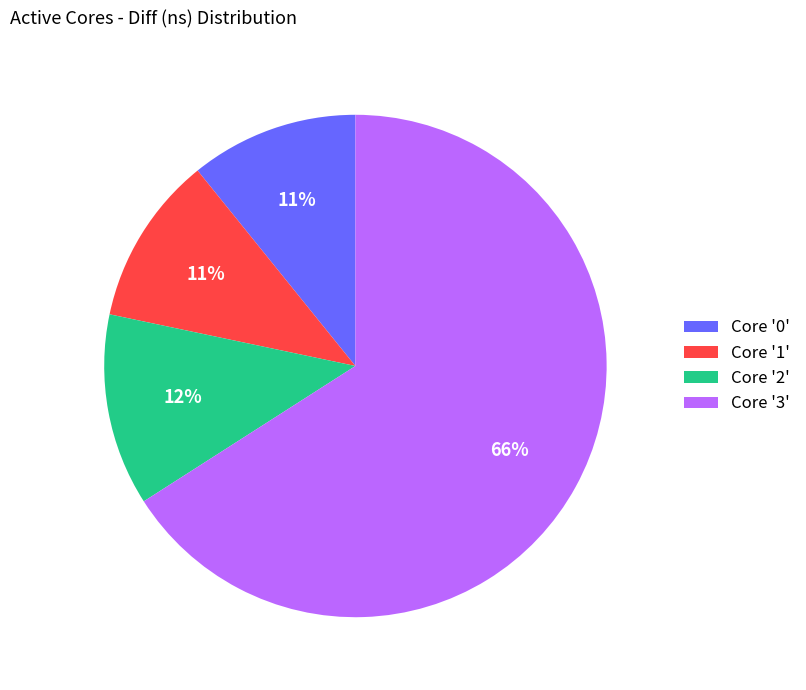

To the nearest percent, what is the difference between the largest and smallest slice percentages?

55%